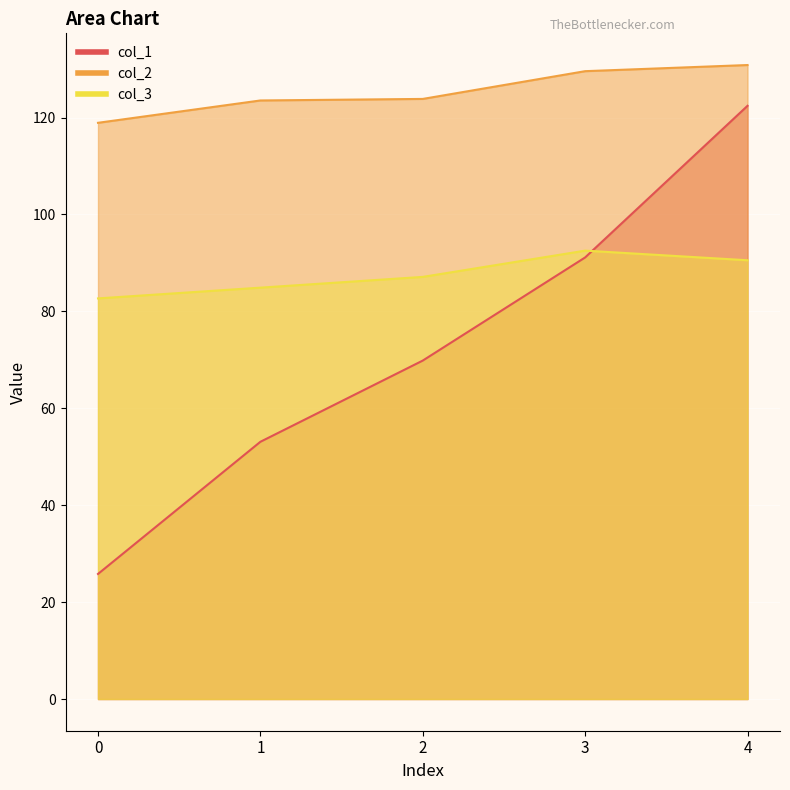

At which category is the sum across all series the highest?

4